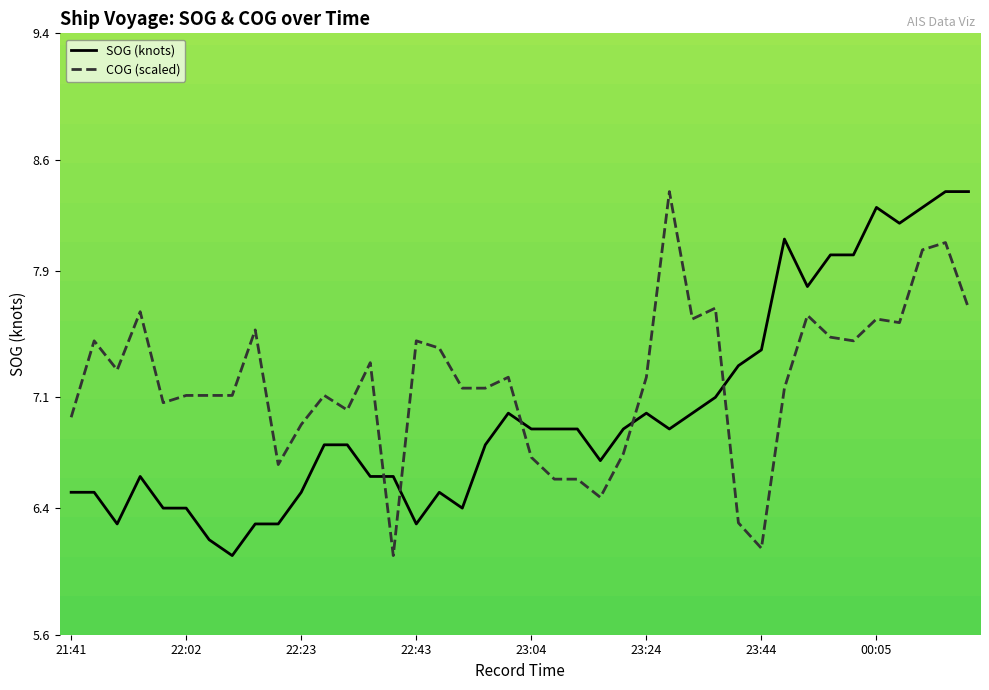

How many intersections are there between COG (scaled) and SOG (knots)?

5